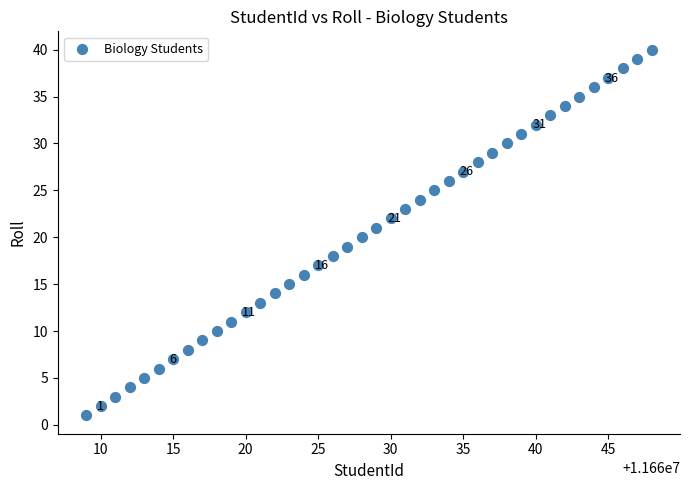

What is the range of Y values (max minus min)?

39